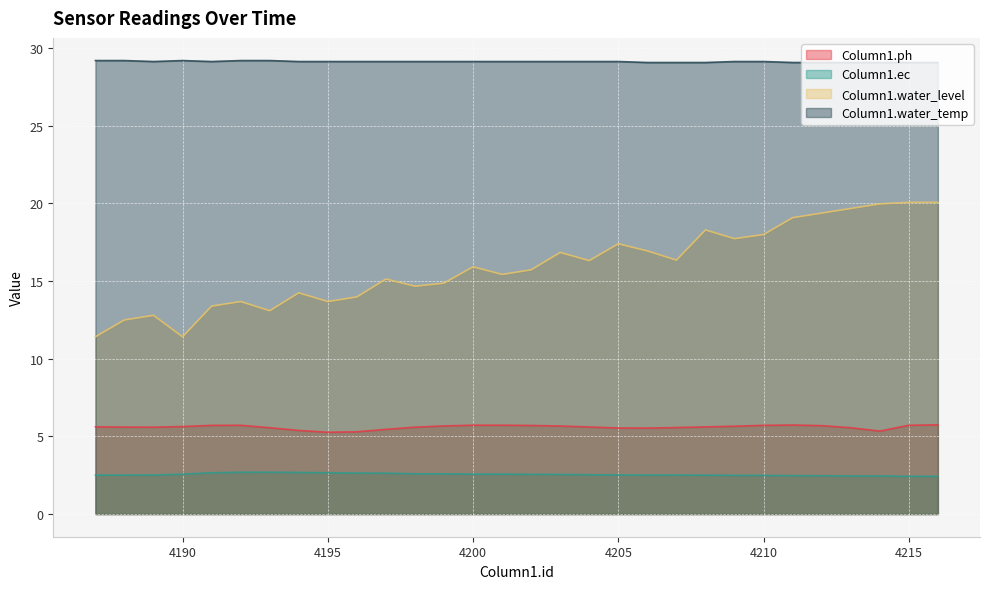

Does the chart display data point markers on the line(s)?

No